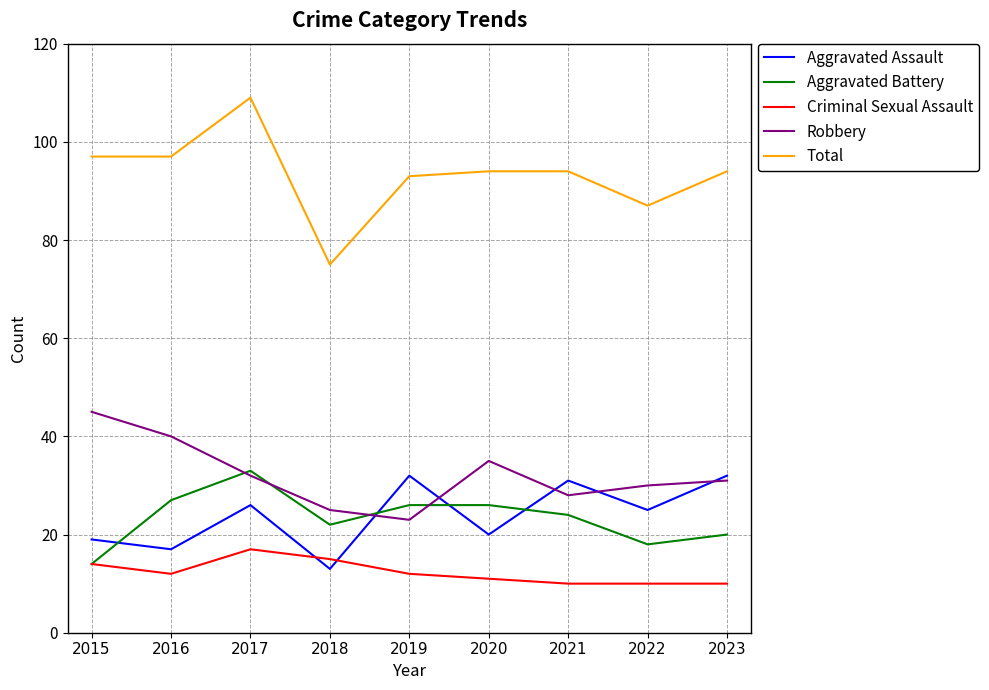

At 2020, list the series in order from largest to smallest.

Total, Robbery, Aggravated Battery, Aggravated Assault, Criminal Sexual Assault